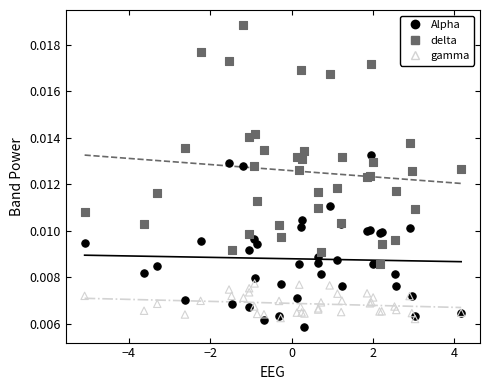

Which series has the largest Y range (max minus min)?

delta